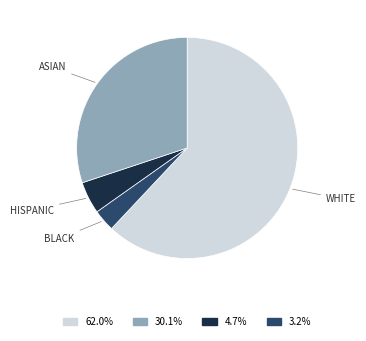

How many segments does this pie chart have?

4